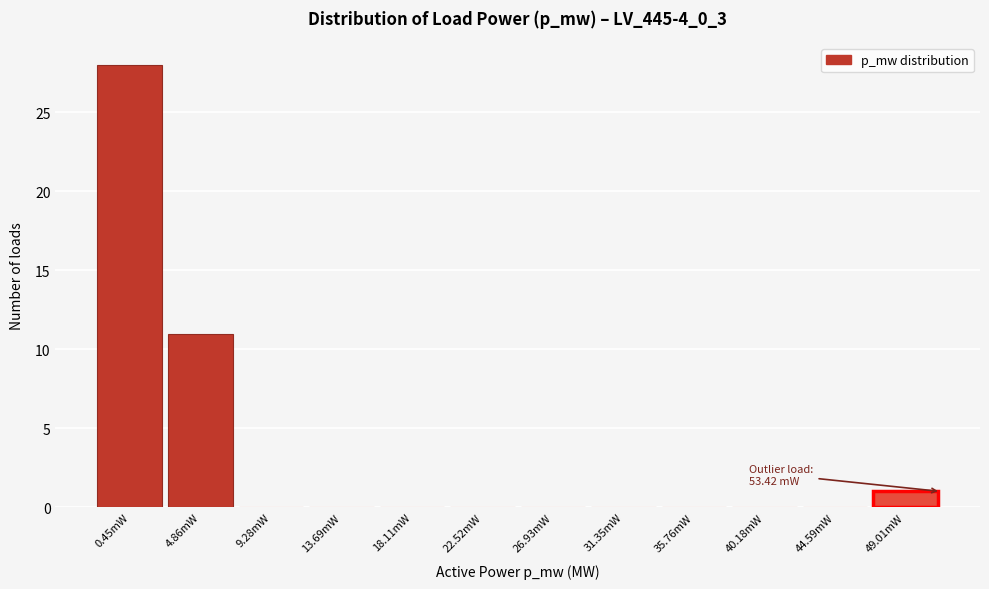

Reading left to right, transcribe all the data shown in this chart.

0.45mW=28	4.86mW=11	9.28mW=0	13.69mW=0	18.11mW=0	22.52mW=0	26.93mW=0	31.35mW=0	35.76mW=0	40.18mW=0	44.59mW=0	49.01mW=1